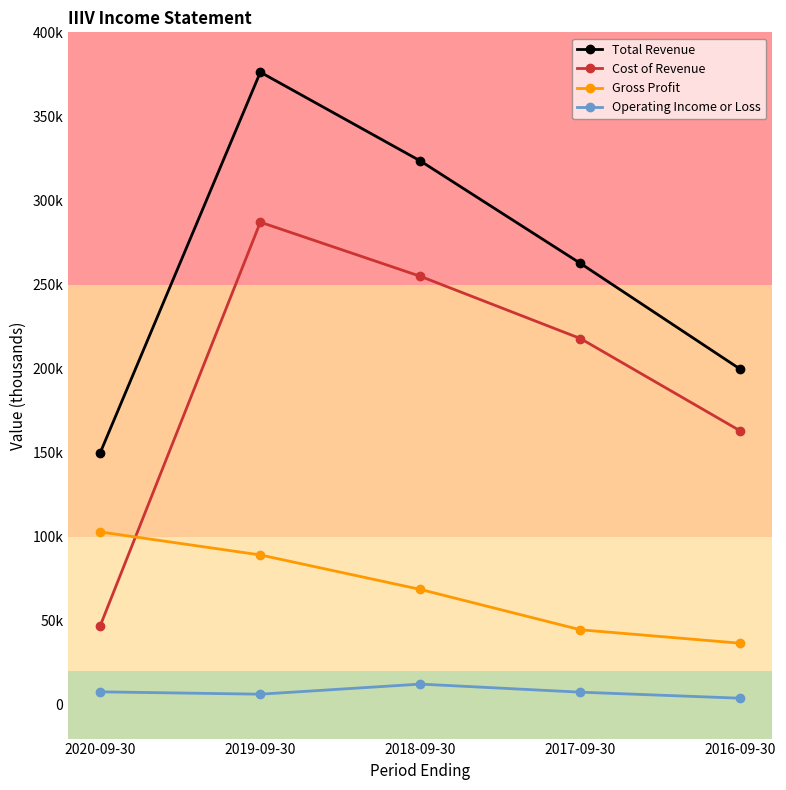

At which label is Total Revenue closest to 263200?

2017-09-30